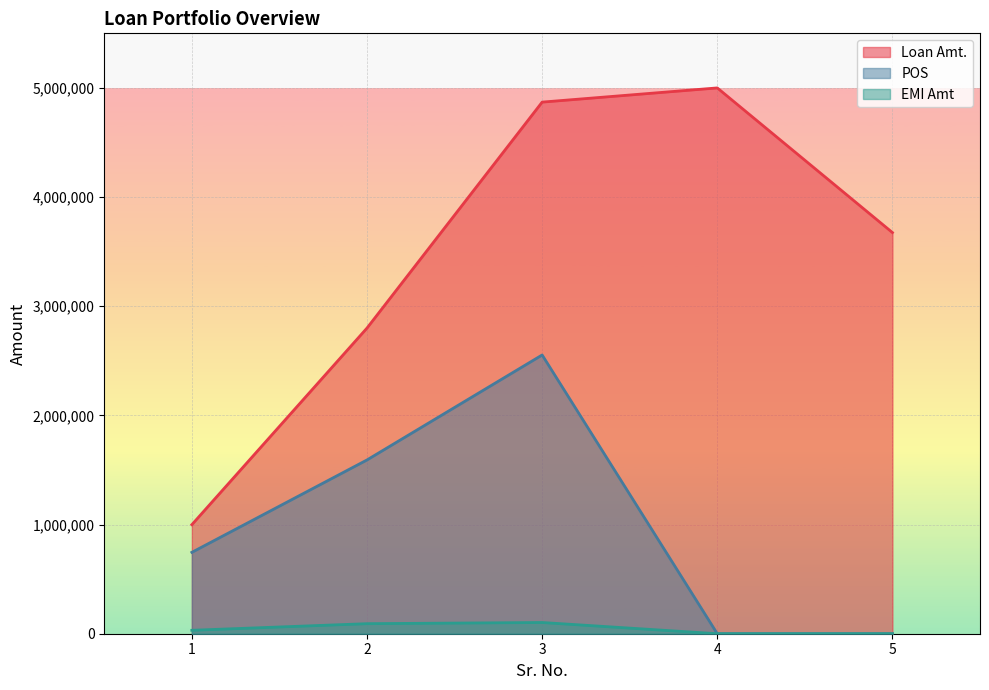

True or false: POS has a value of 458321 at 1.

False